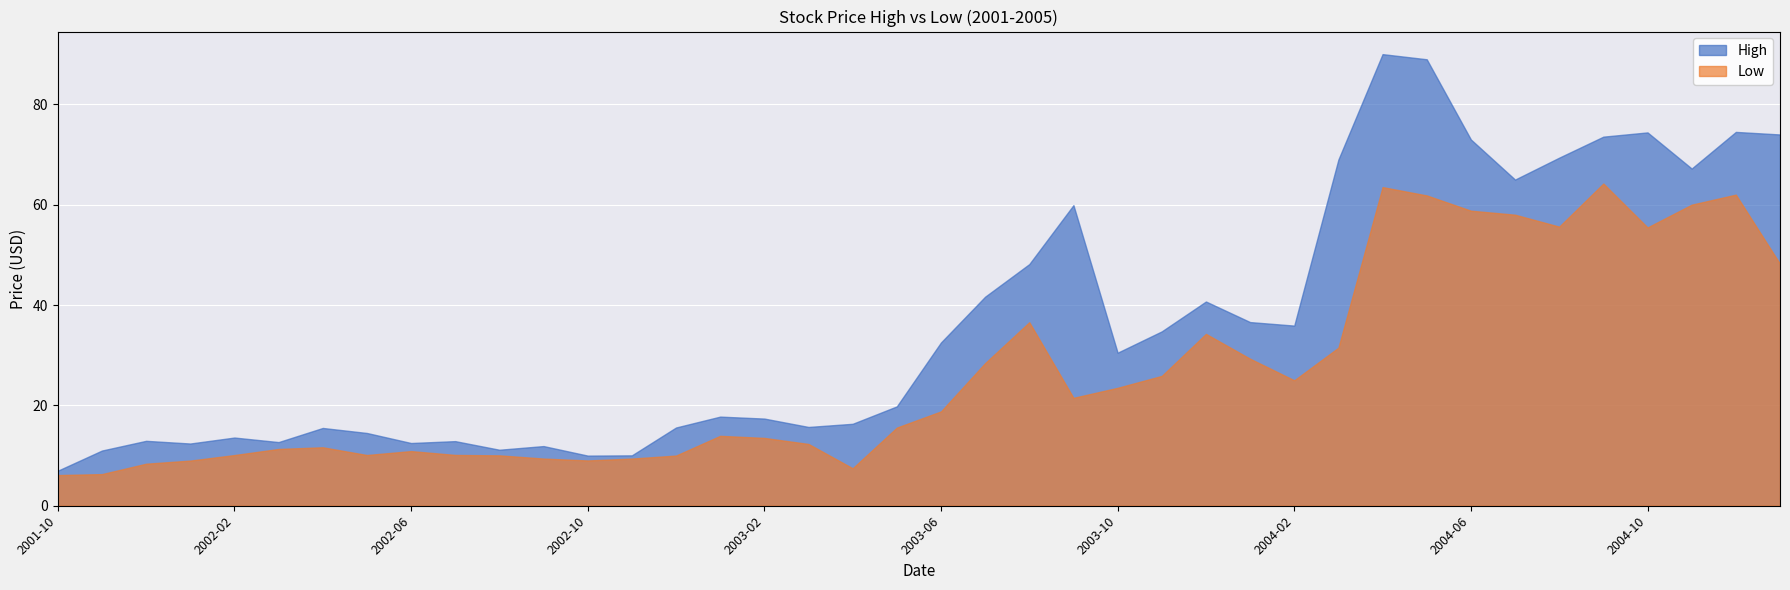

What is the label of the 33rd point from the left?

2004-06